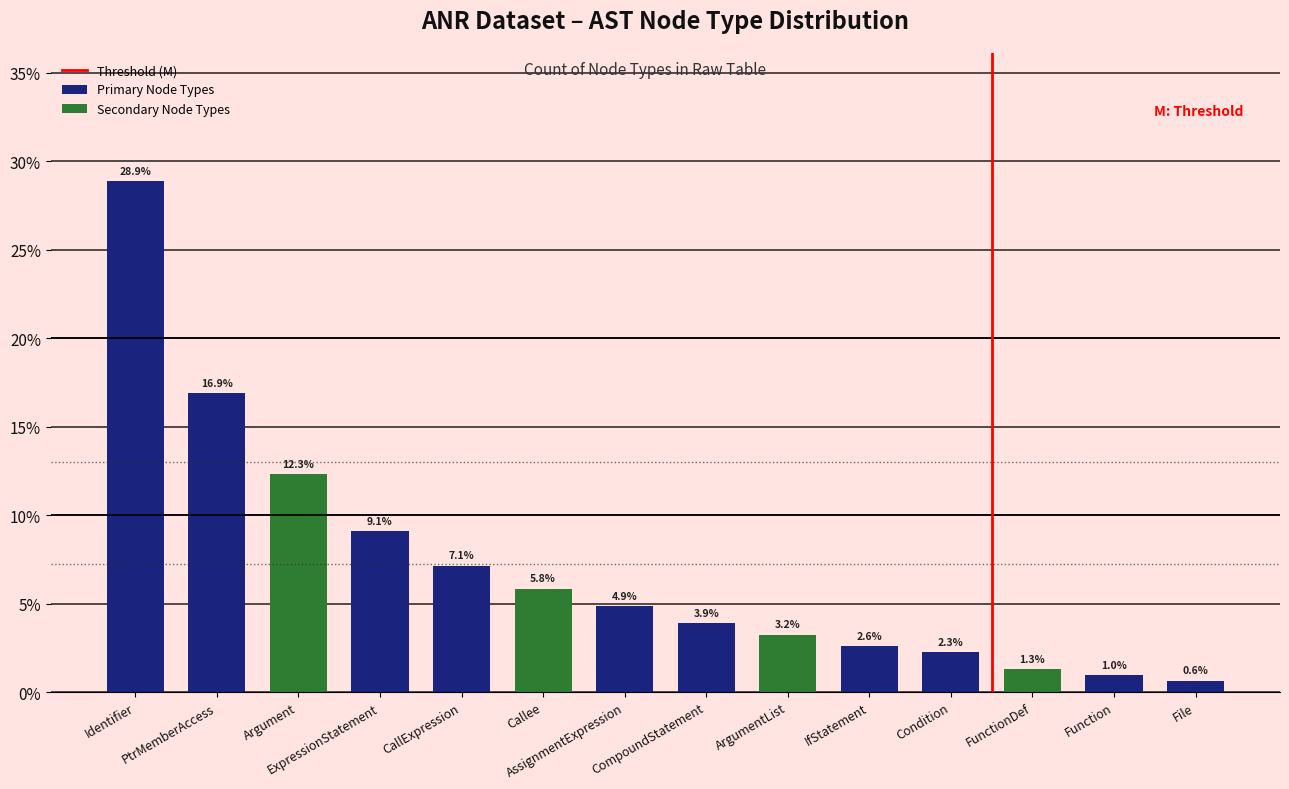

Where is Primary Node Types nearest to the value 14?

PtrMemberAccess